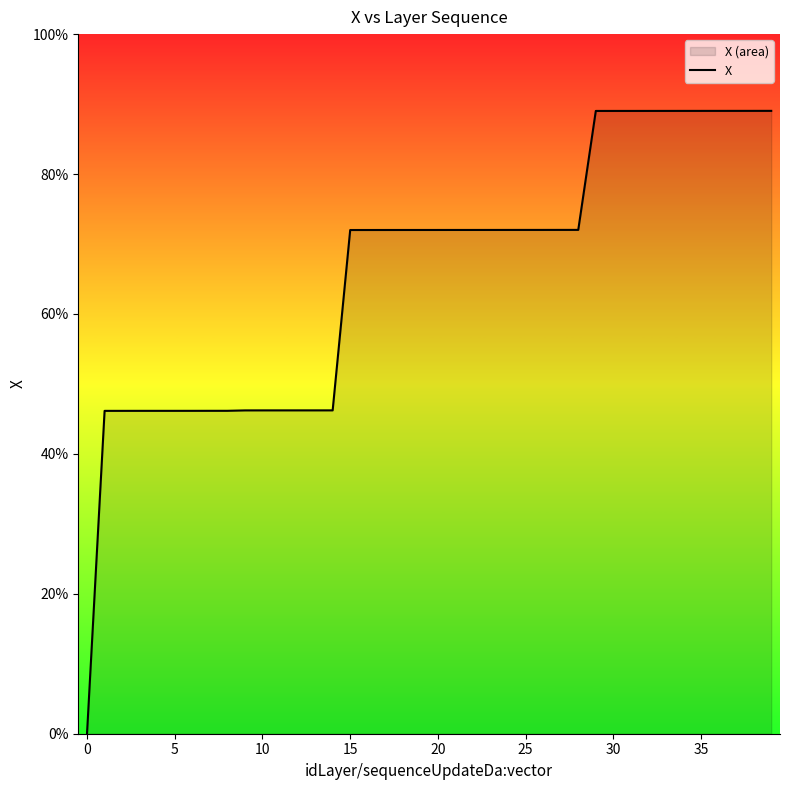

What is the approximate value at 24?

72.0